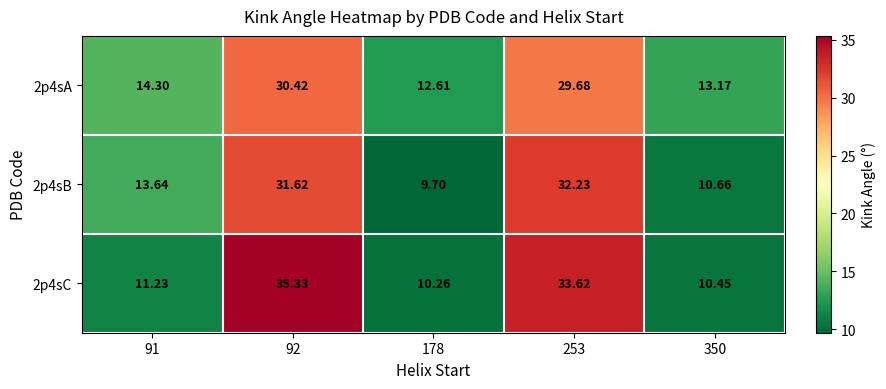

Is the value of 2p4sA at 253 greater than the value of 2p4sC at 178?

Yes